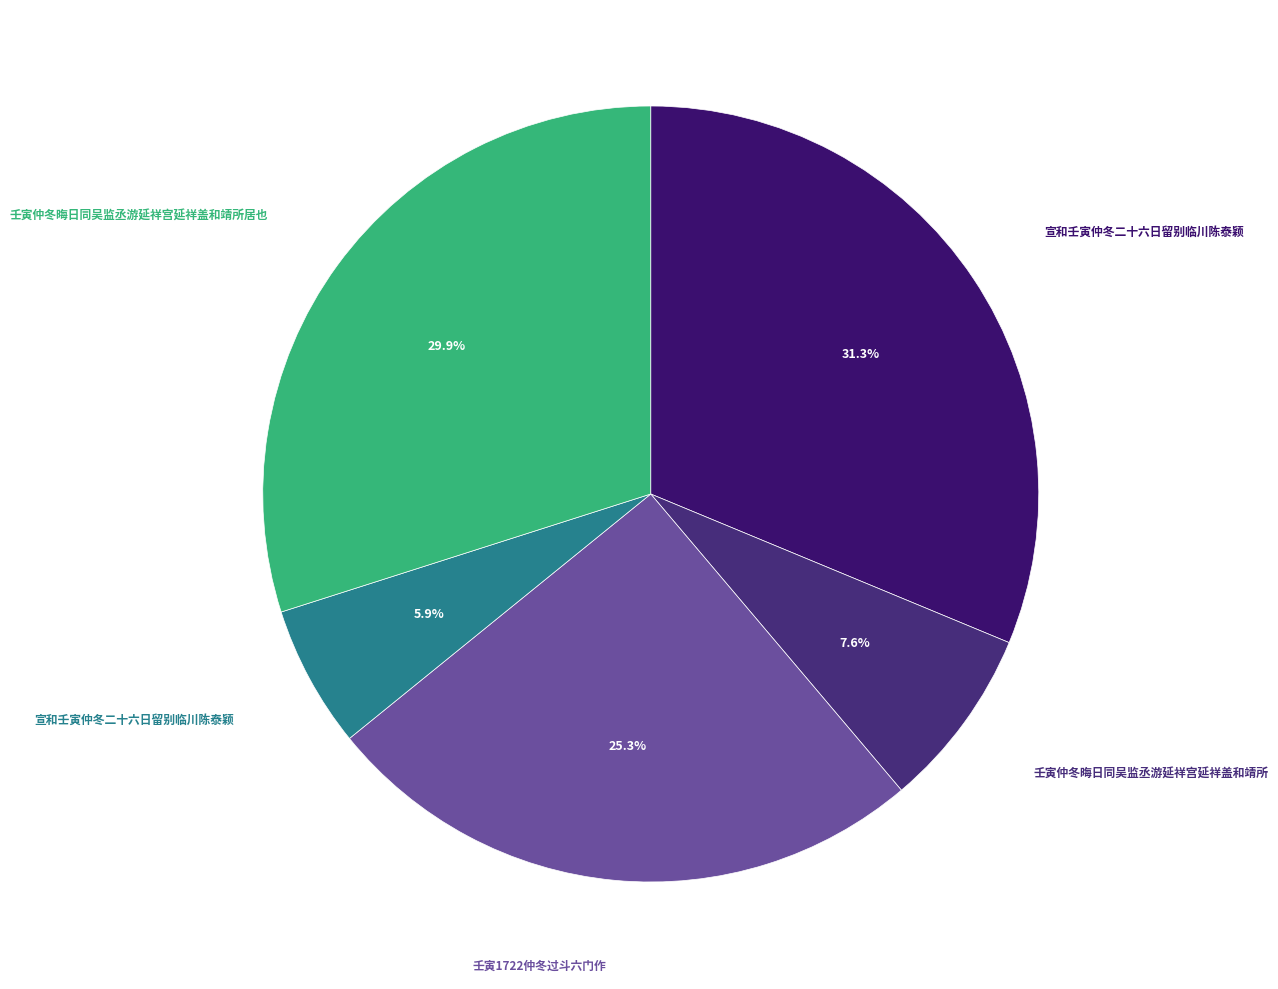

How many segments does this pie chart have?

5